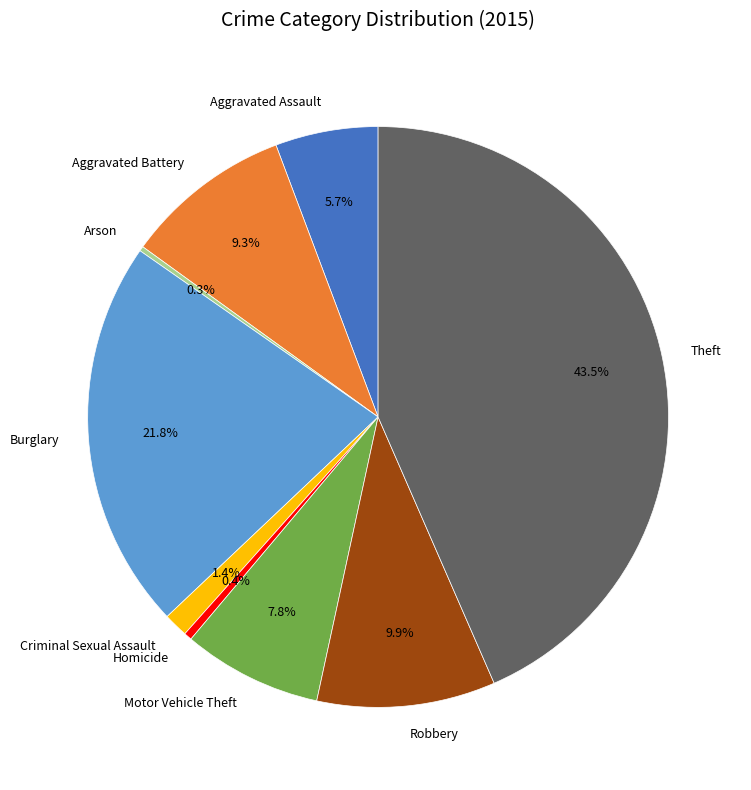

Which slice is the largest?

Theft